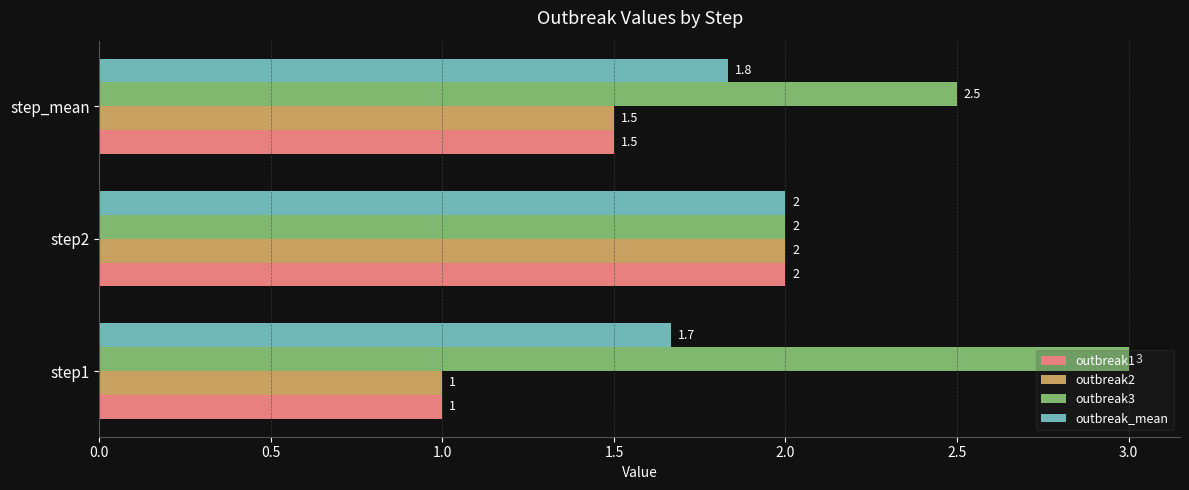

True or false: outbreak_mean has a value of 2.8 at step_mean.

False